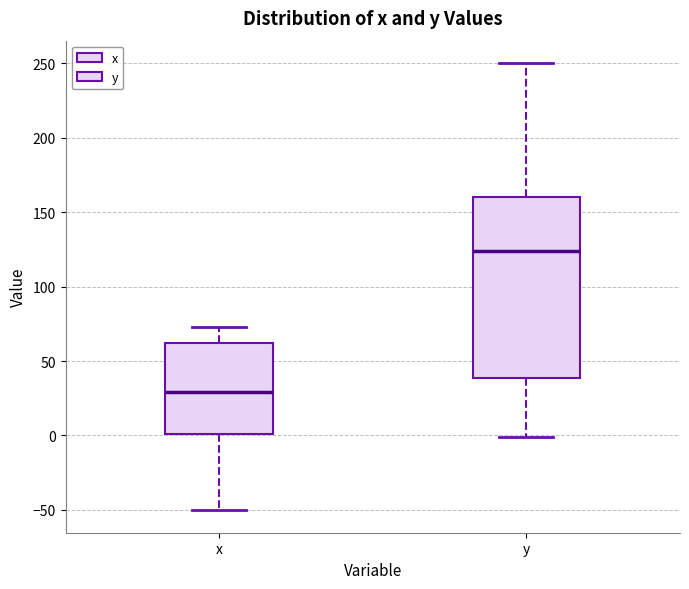

Reading left to right, transcribe this box plot: for each box, give where its median line is, the range the box spans, and where its two whiskers end, as read against the y-axis. The values are not printed on the chart, so give them approximately, as read against the axis.

x: median 30, box 0 to 60, whiskers -50 to 75
y: median 125, box 40 to 160, whiskers 0 to 250